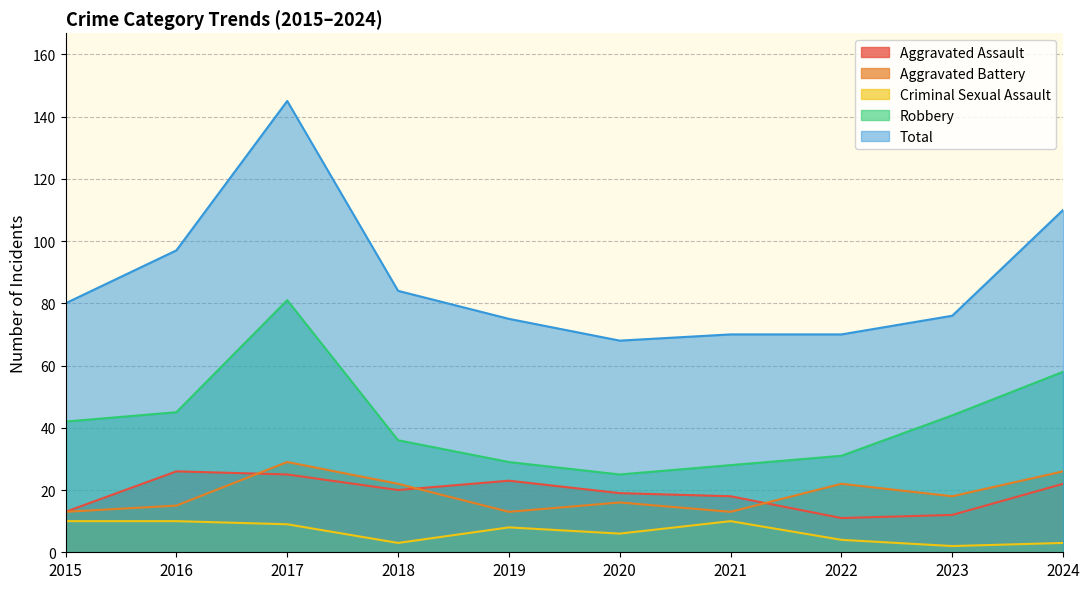

What is the approximate value of Total at 2018?

84